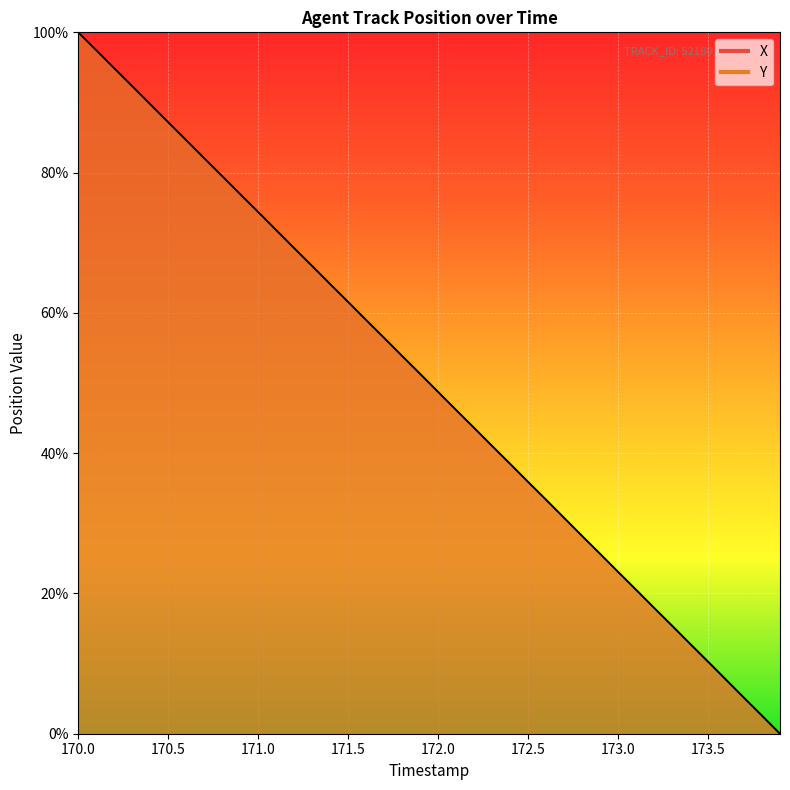

What is the label of the 1st point from the left?

170.0